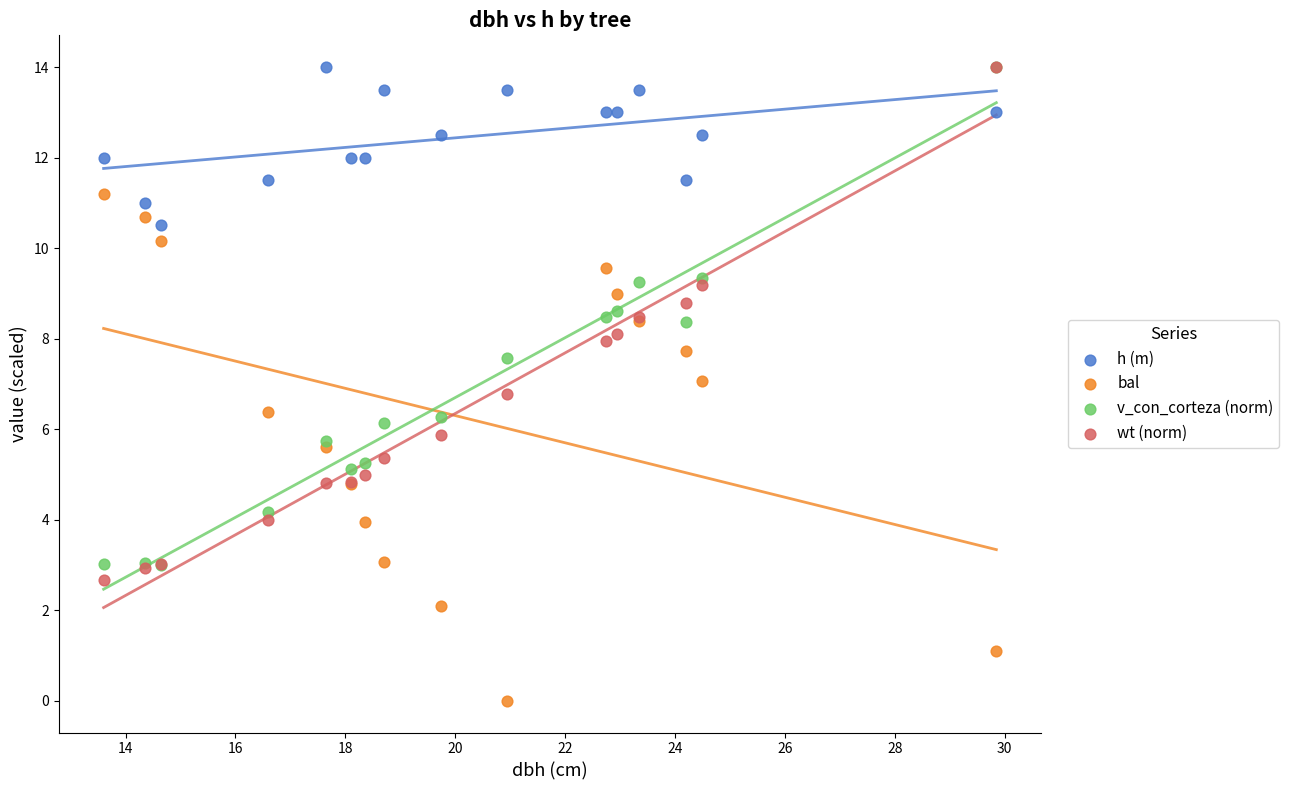

What are all the series names shown in the legend?

h (m), bal, v_con_corteza (norm), wt (norm)